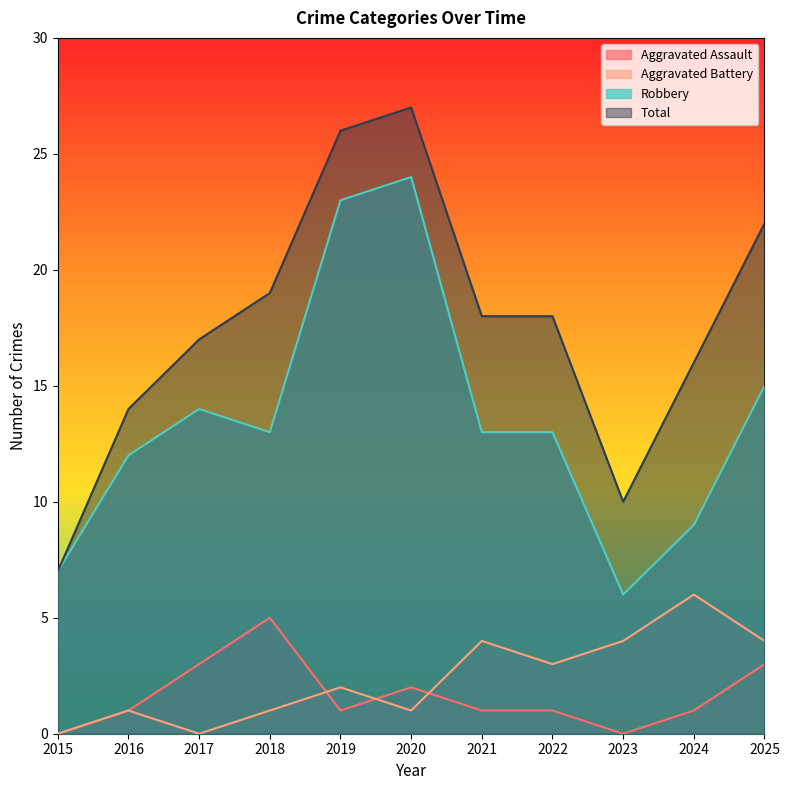

What is the average value of the Total series?

18